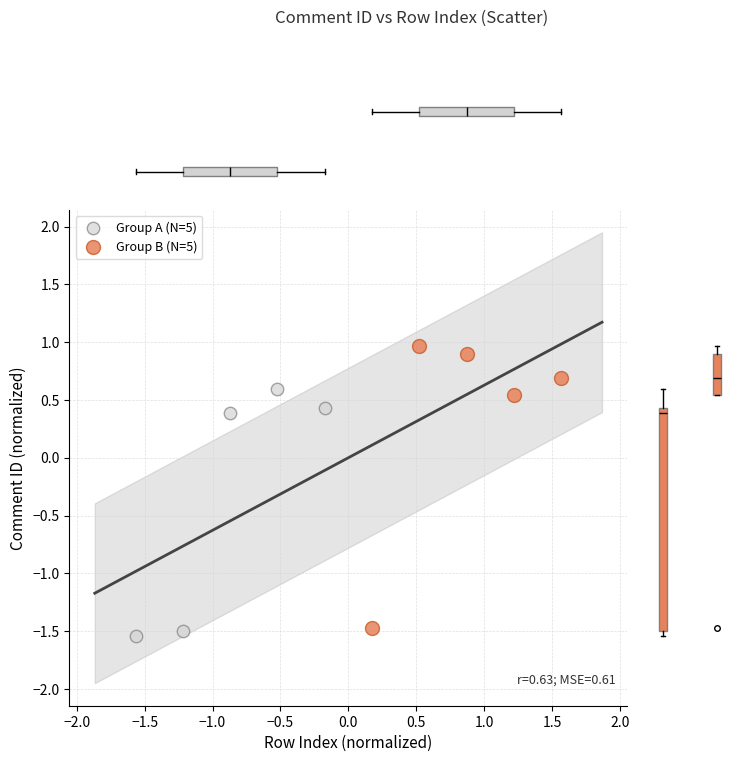

Which series contains the highest Y value?

Group B (N=5)